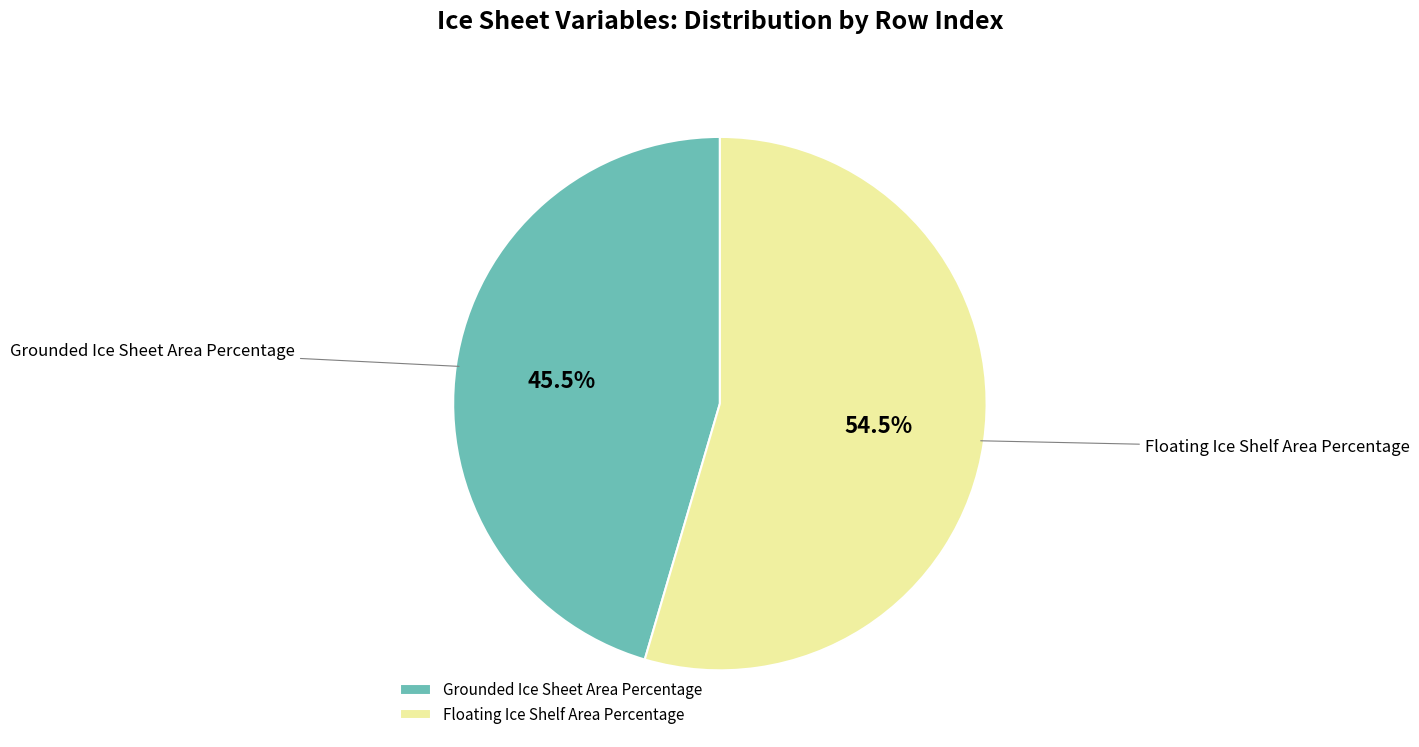

Which slice is the smallest?

Grounded Ice Sheet Area Percentage